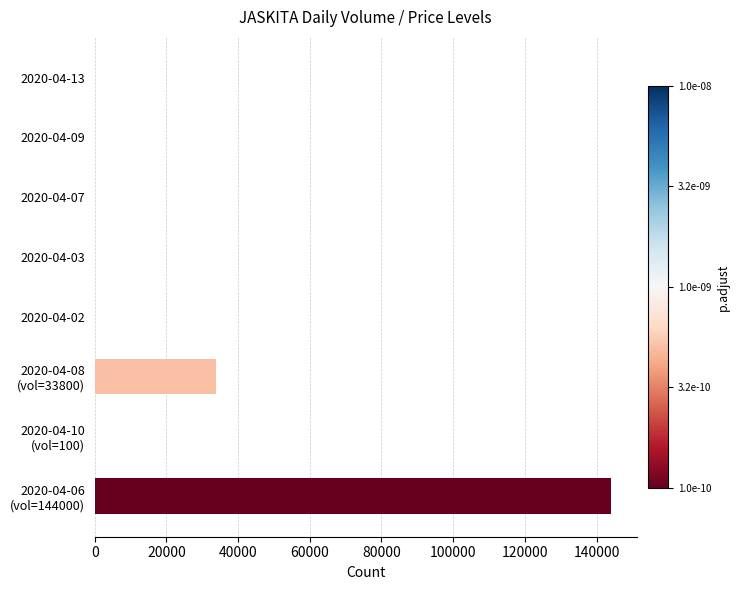

What is the sum of all values?

178260